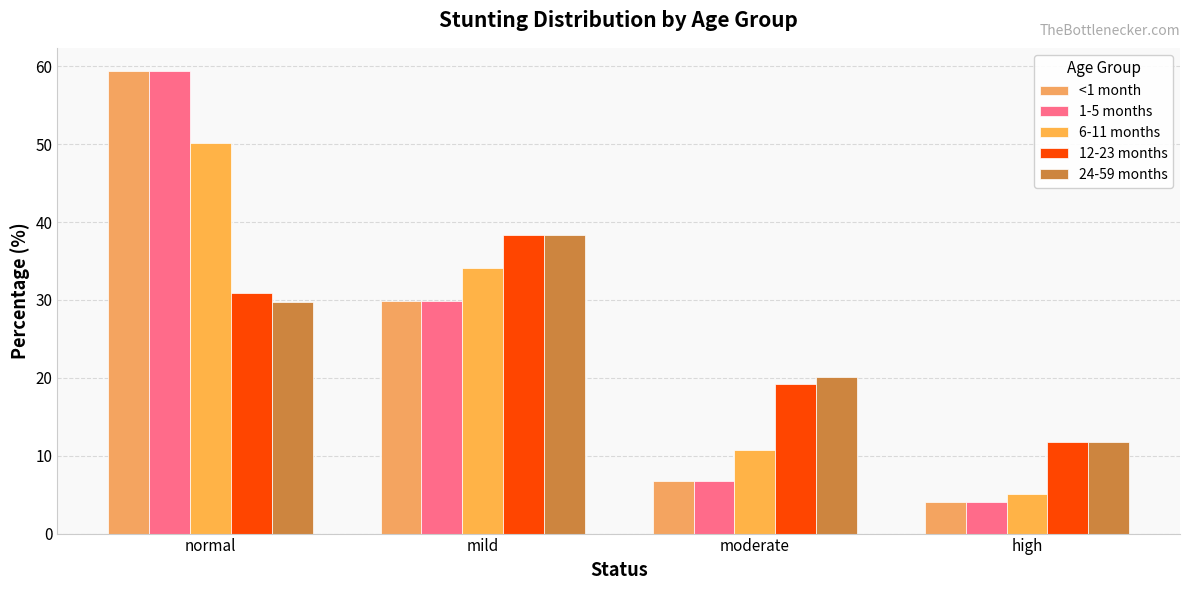

What is the sum of all 6-11 months values?

100.0